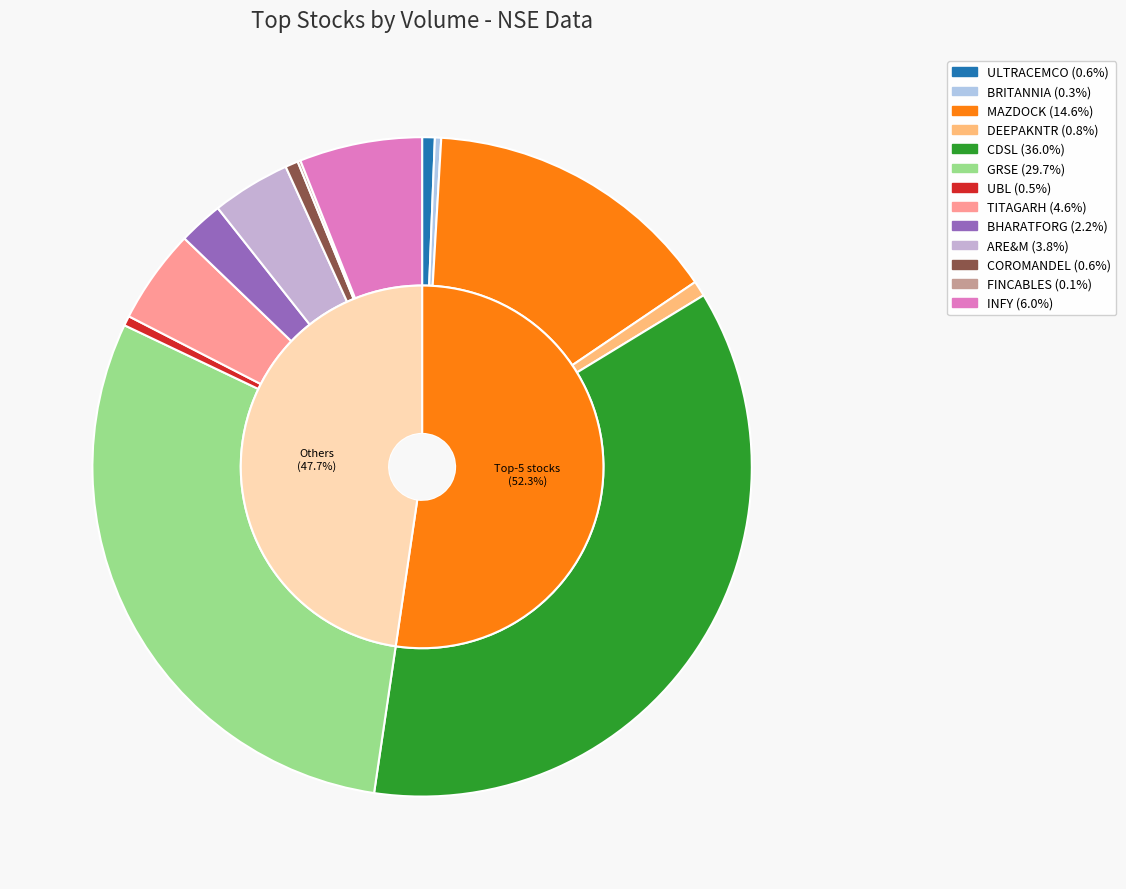

Which slice is the largest?

CDSL